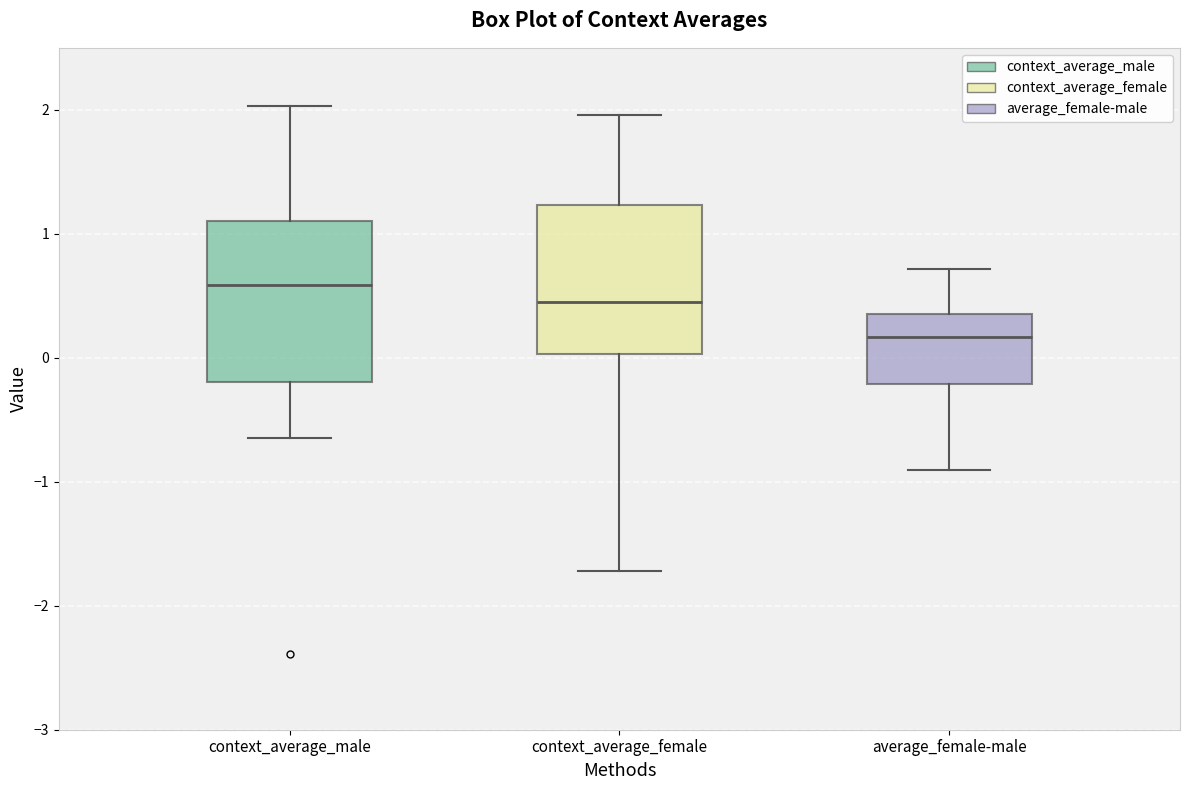

Reading left to right, transcribe this box plot: for each box, give where its median line is, the range the box spans, and where its two whiskers end, as read against the y-axis. The values are not printed on the chart, so give them approximately, as read against the axis.

context_average_male: median 0.6, box -0.2 to 1.1, whiskers -0.6 to 2.0
context_average_female: median 0.4, box 0.0 to 1.2, whiskers -1.7 to 2.0
average_female-male: median 0.2, box -0.2 to 0.4, whiskers -0.9 to 0.7